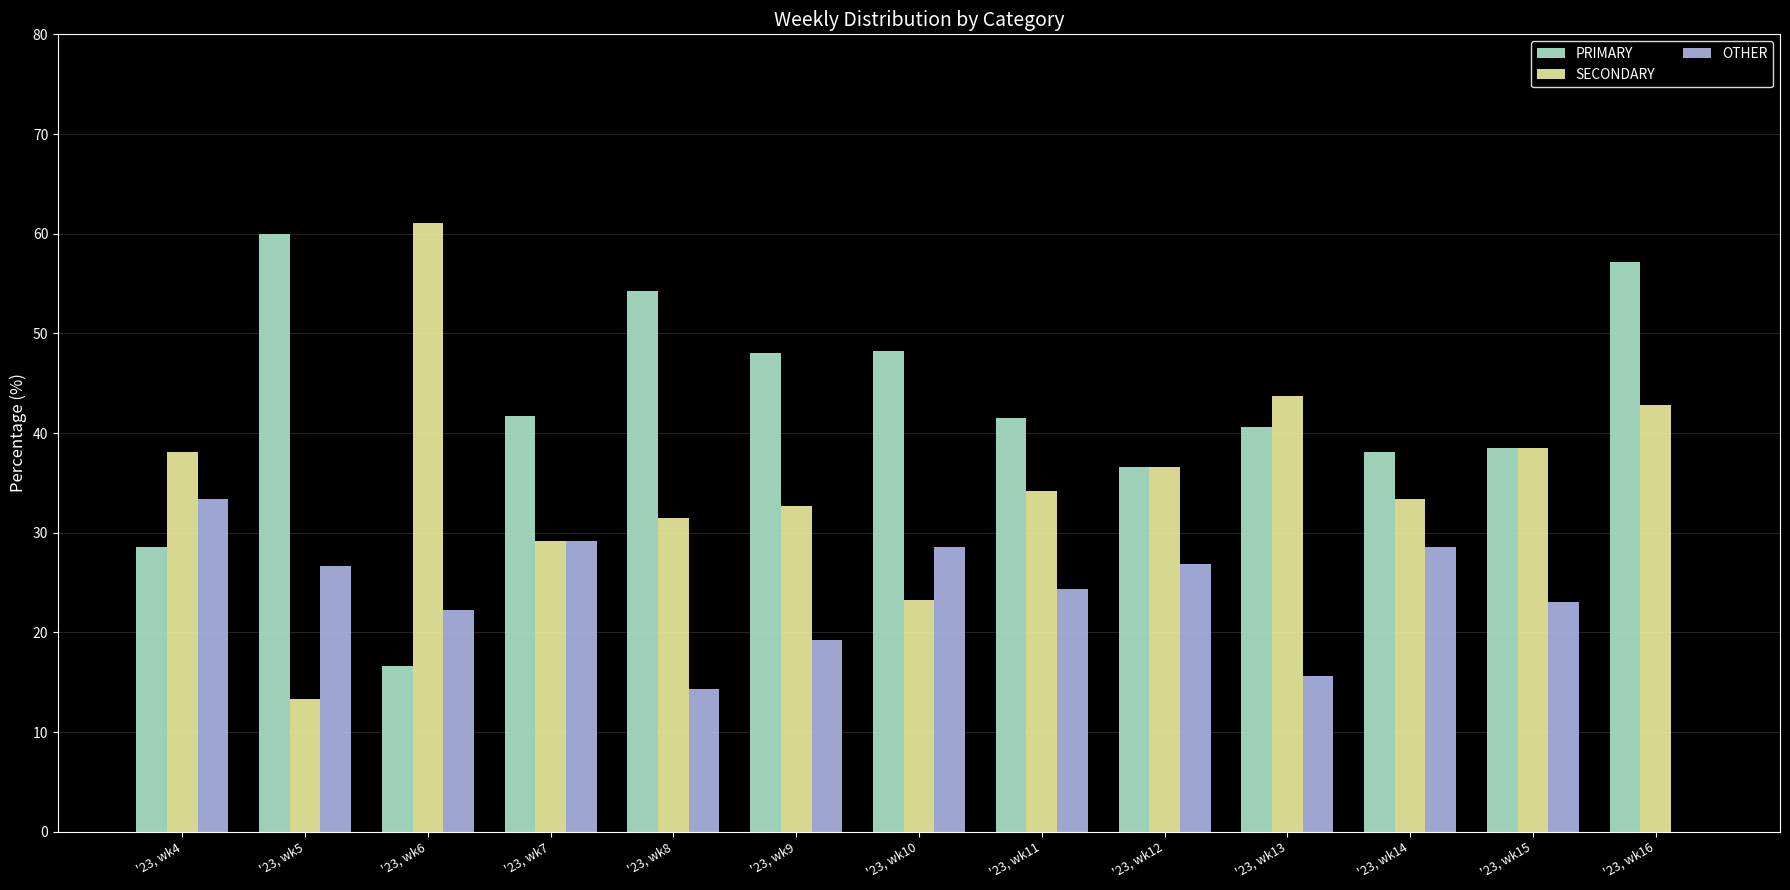

What is the spread (max minus min) of values at '23, wk6?

44.4